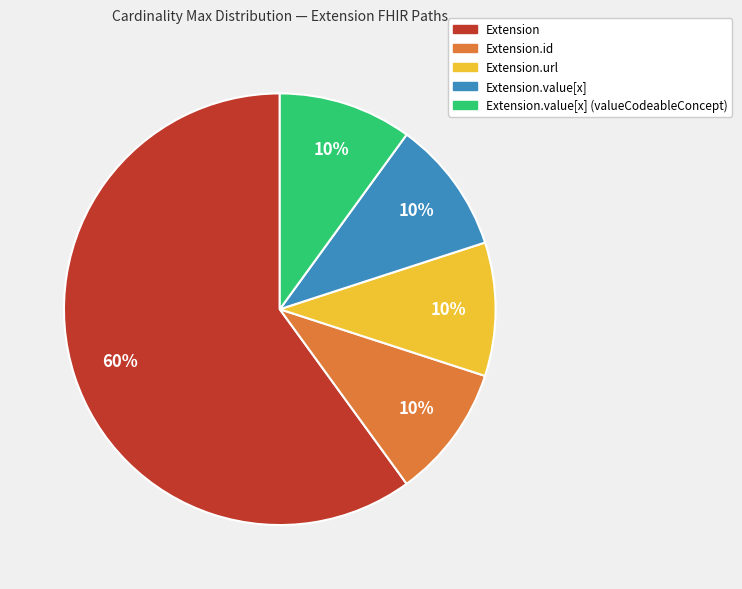

Is there a majority slice in this chart?

Yes